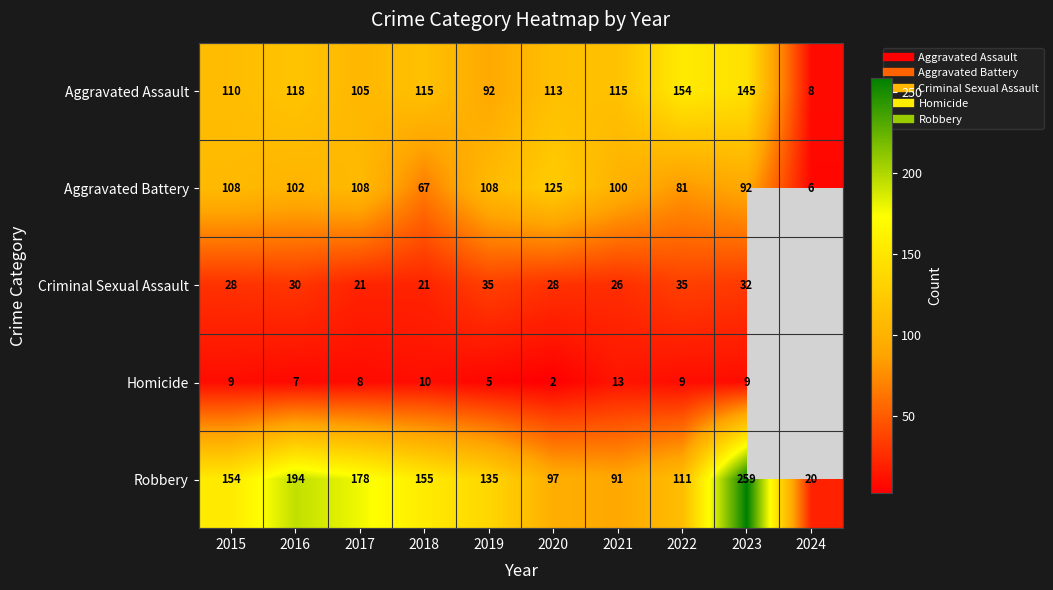

What is the sum of the Robbery values at 2016 and 2021?

285.0